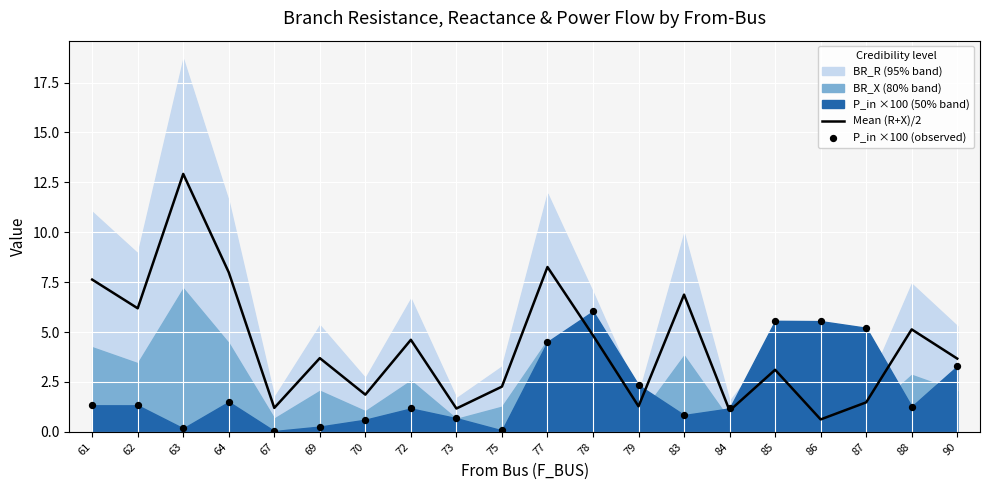

Which series has the largest total across all categories?

Mean (R+X)/2